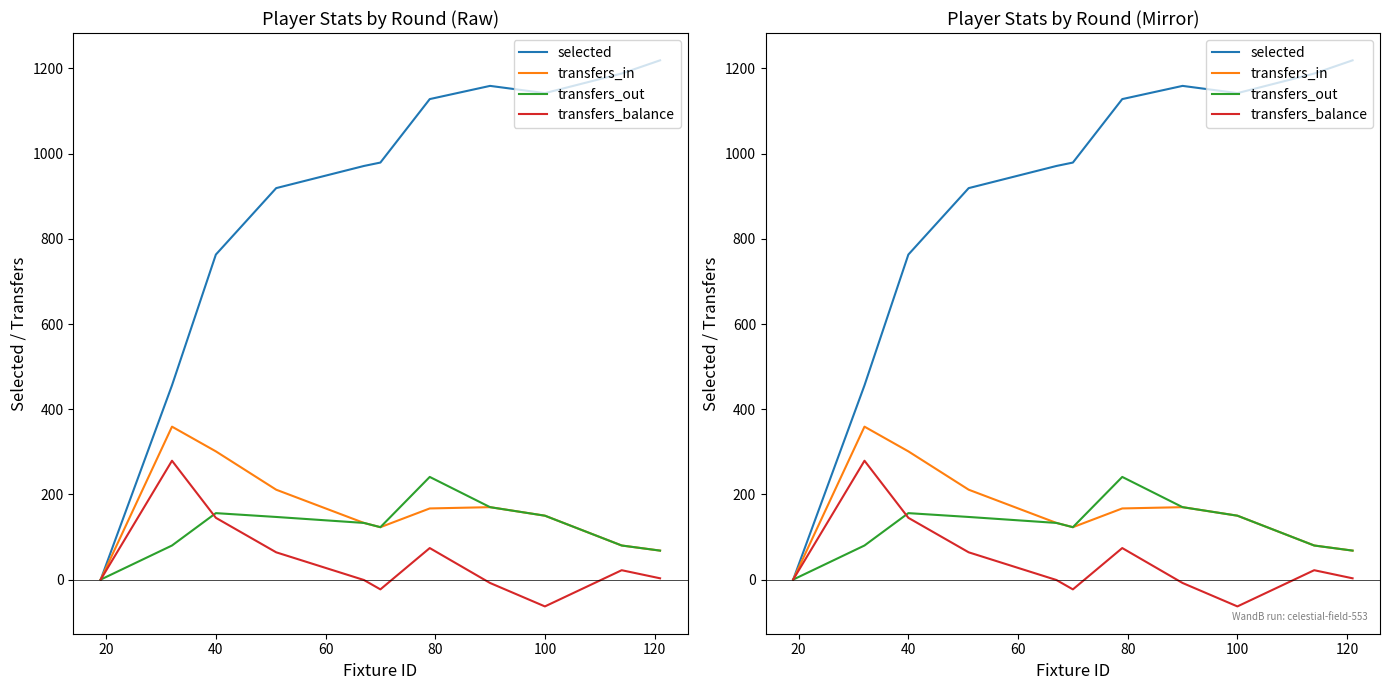

Which series has the widest spread of values?

selected